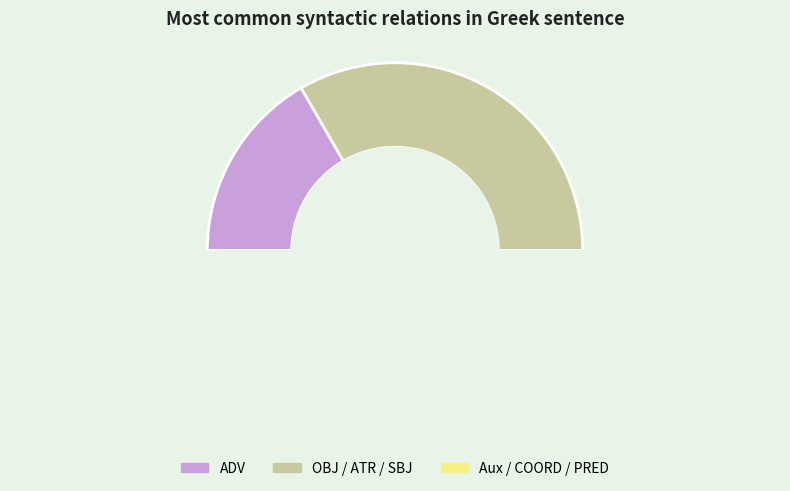

What percentage is the AuxP slice, to the nearest percent?

6%